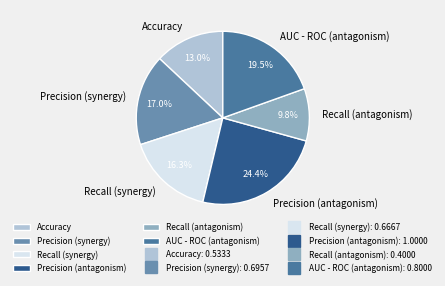

Rank the categories by value from lowest to highest.

Recall (antagonism), Accuracy, Recall (synergy), Precision (synergy), AUC - ROC (antagonism), Precision (antagonism)